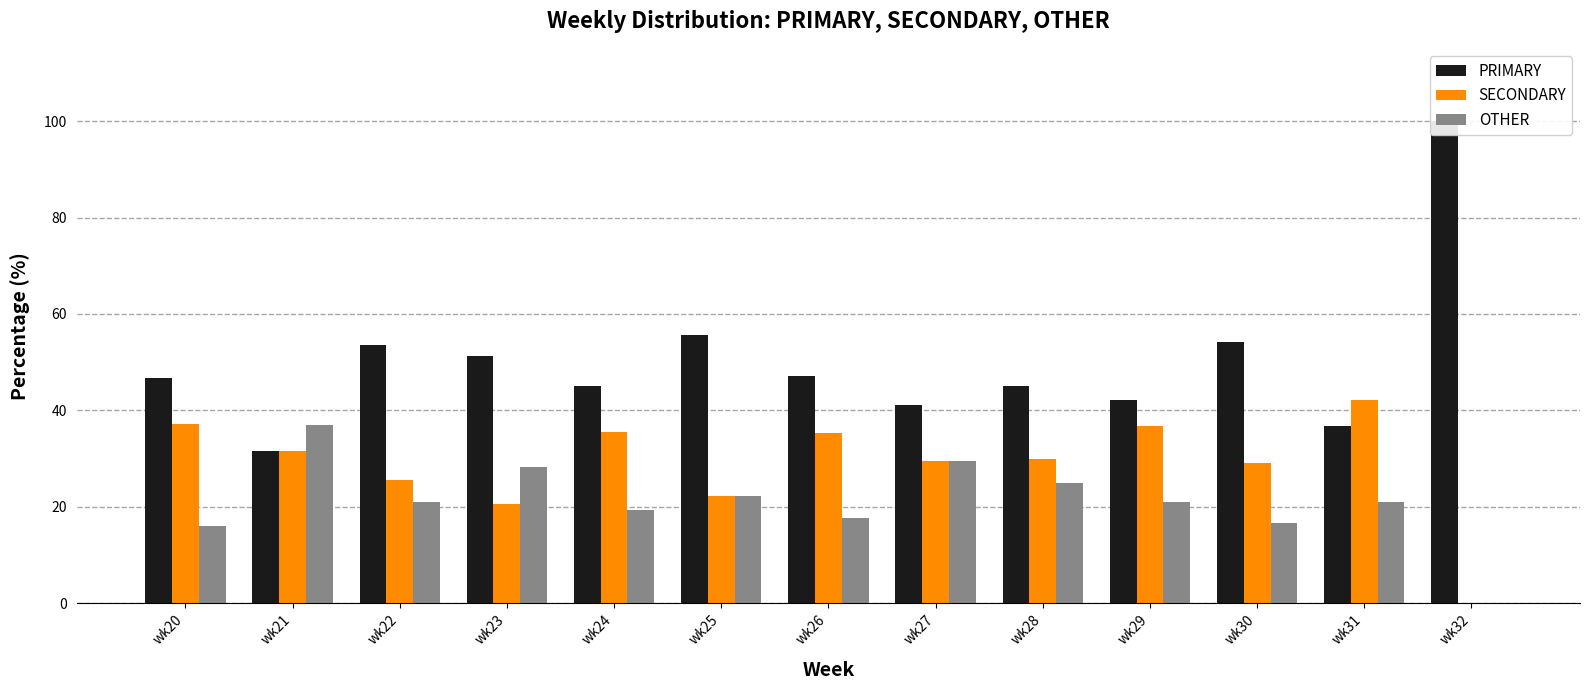

Rank the series at wk24 from highest to lowest value.

PRIMARY, SECONDARY, OTHER